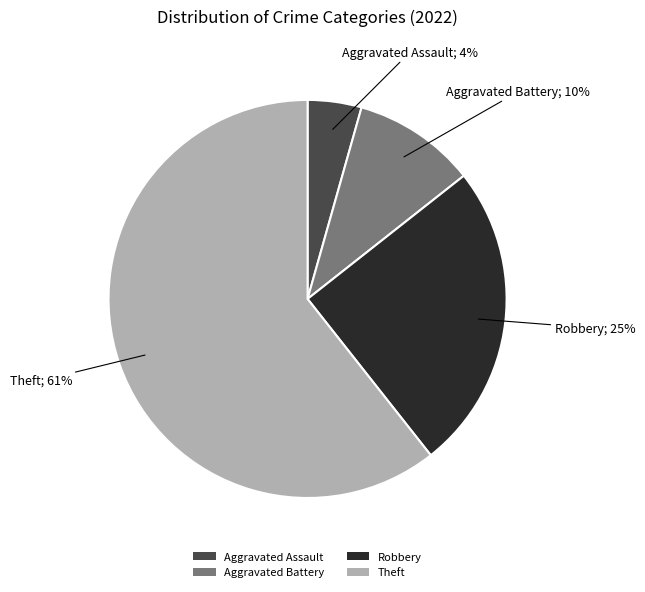

Which slice represents more than half of the pie?

Theft